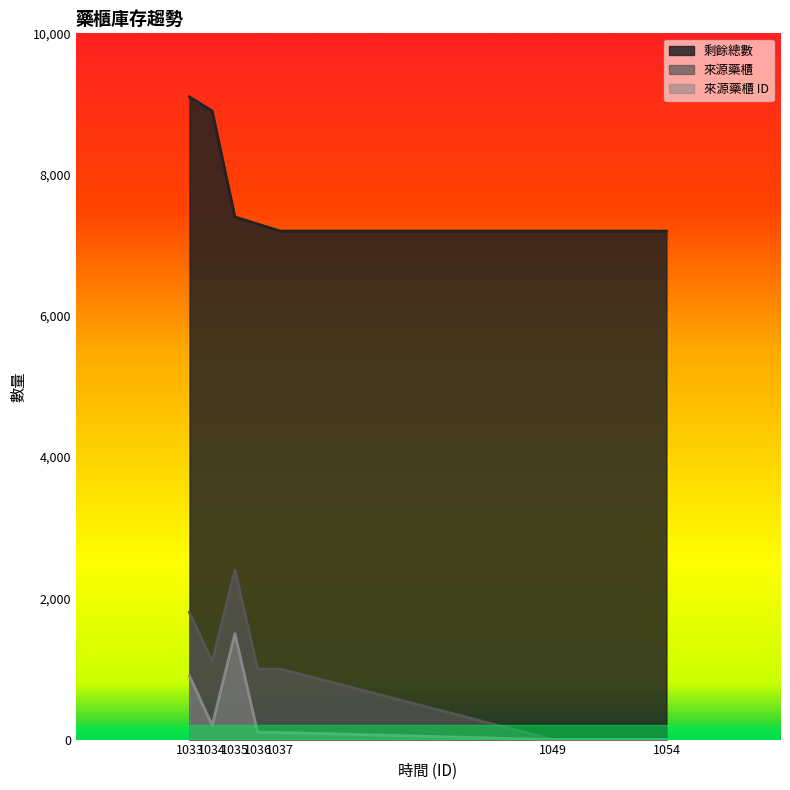

At which category does 來源藥櫃 reach its first local valley?

1034